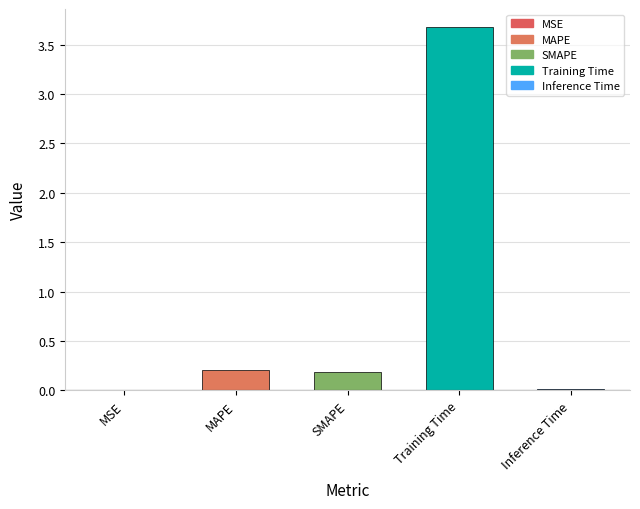

How many data points does each series have?

5